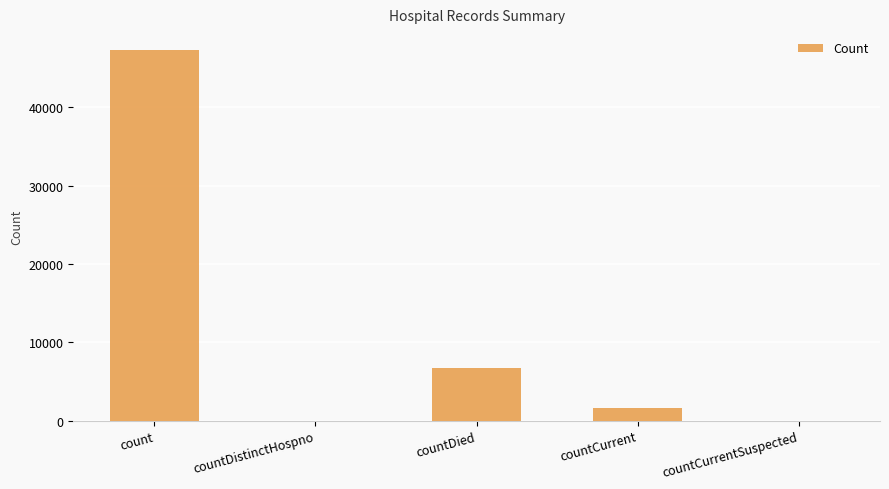

What is the greatest value displayed?

47340